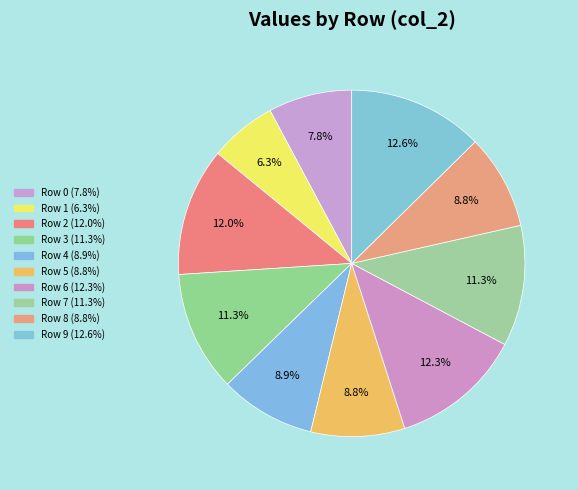

Count the number of slices in the pie.

10